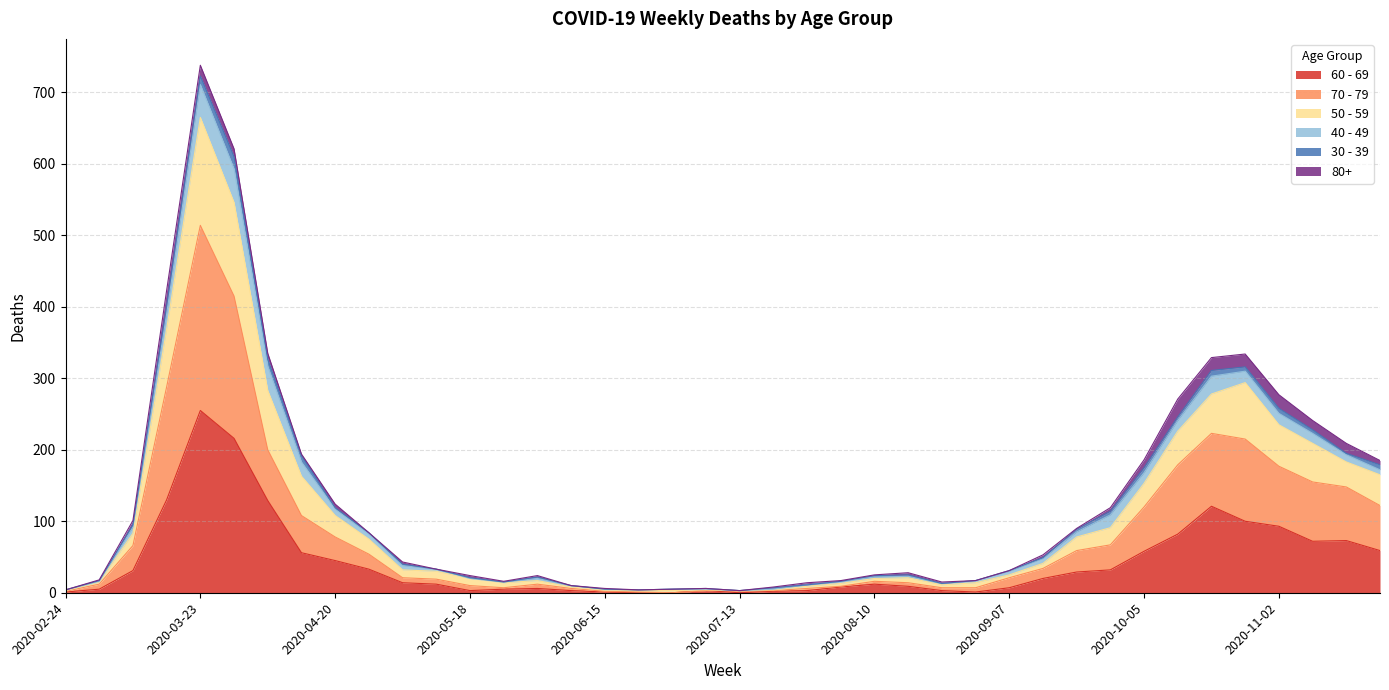

How many values in 60 - 69 are above zero?

37